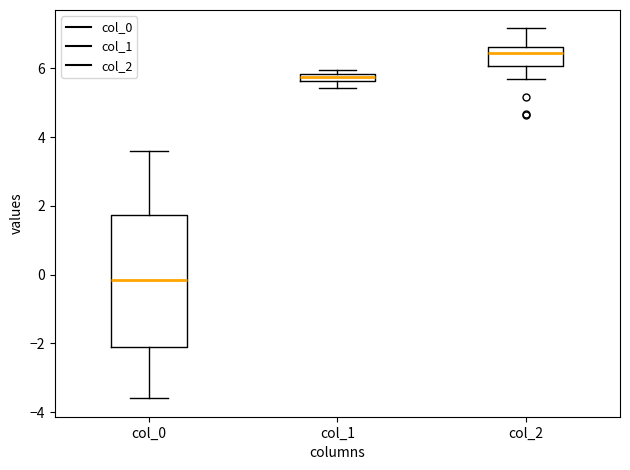

Comparing the boxes themselves (not the whiskers), which one is the tallest?

col_0